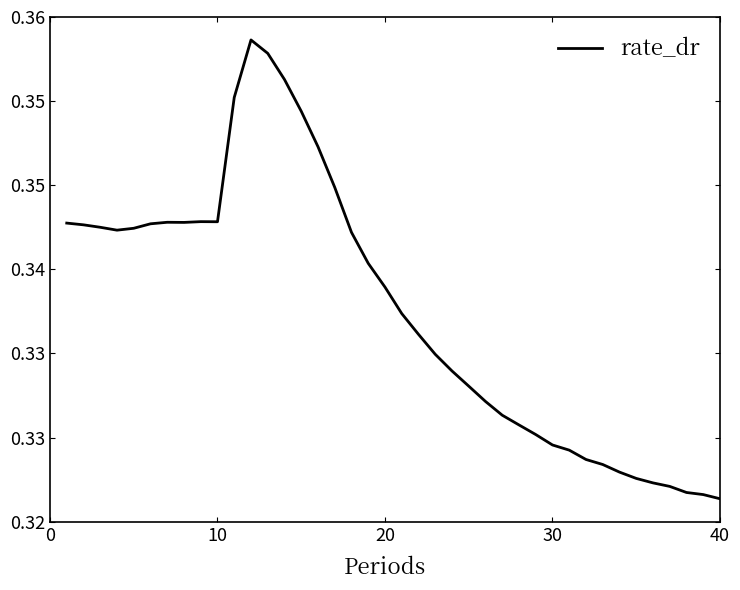

What is the sum of all values?

13.5